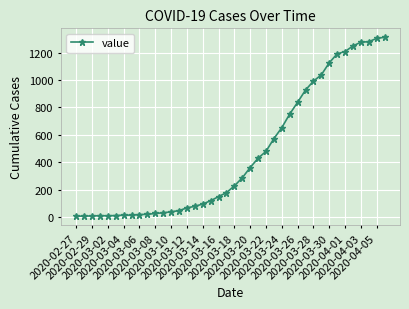

What is the difference between the maximum and second lowest values?

1304